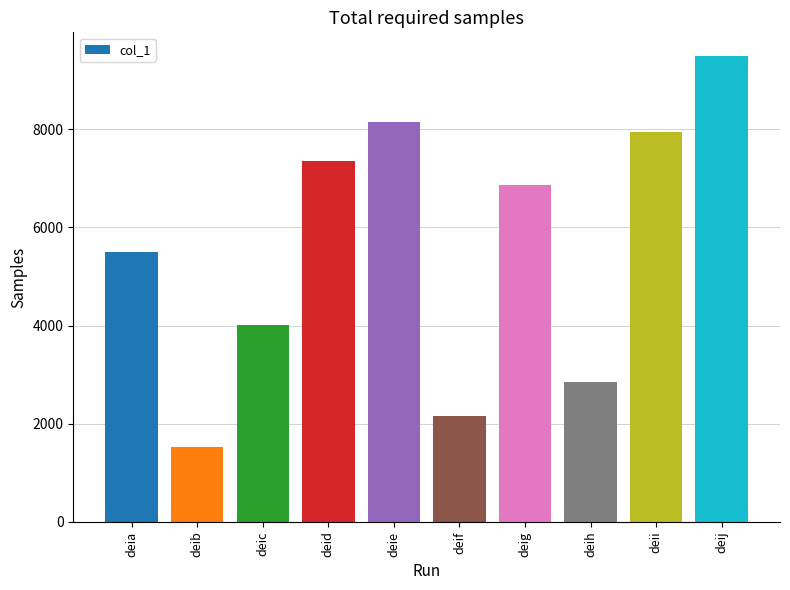

The value at deib is 2267. True or false?

False